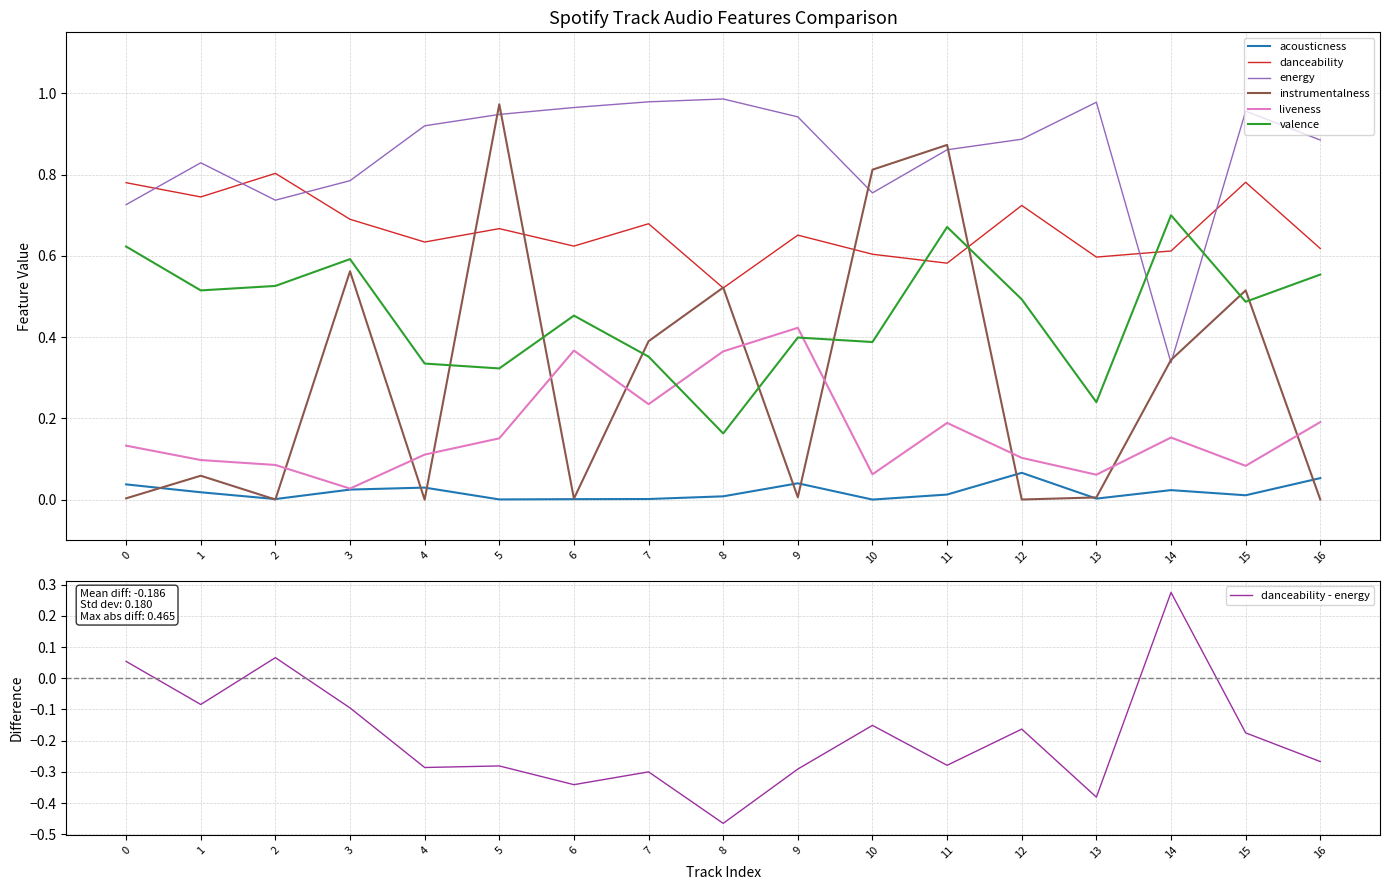

Count the danceability values in the range 0 to 1.

17